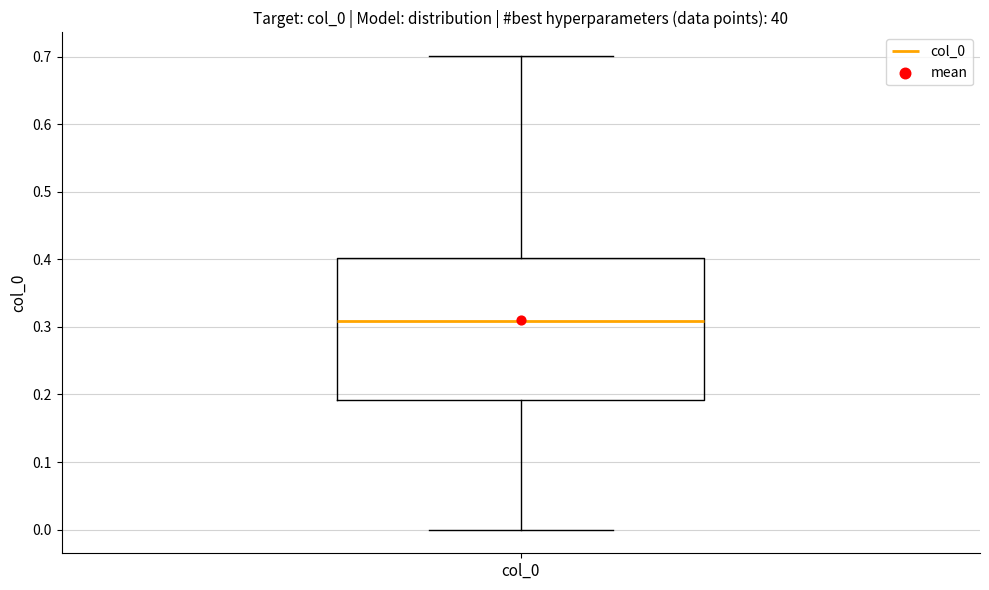

Read this box plot against the y-axis: the position of the median line, the range covered by the box, and the ends of both whiskers. The values are not printed on the chart, so give them approximately, as read against the axis.

median 0.31, box 0.19 to 0.40, whiskers 0.00 to 0.70